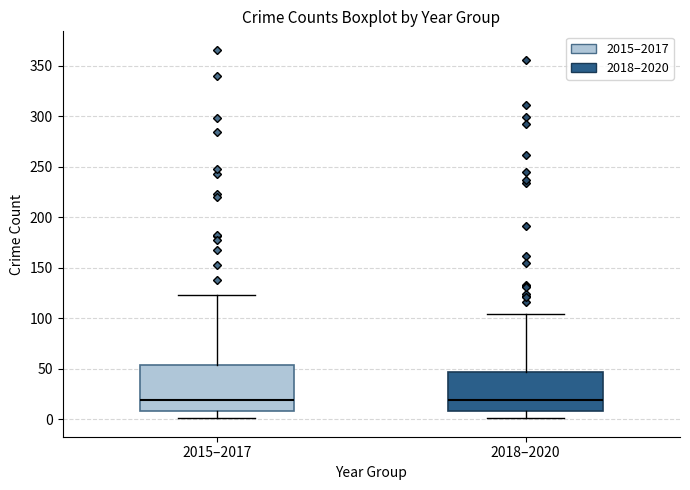

Reading left to right, read every box against the y-axis: the position of its median line, the range the box covers, and the ends of its whiskers. The values are not printed on the chart, so give them approximately, as read against the axis.

2015–2017: median 20, box 10 to 55, whiskers 0 to 125
2018–2020: median 20, box 10 to 45, whiskers 0 to 105